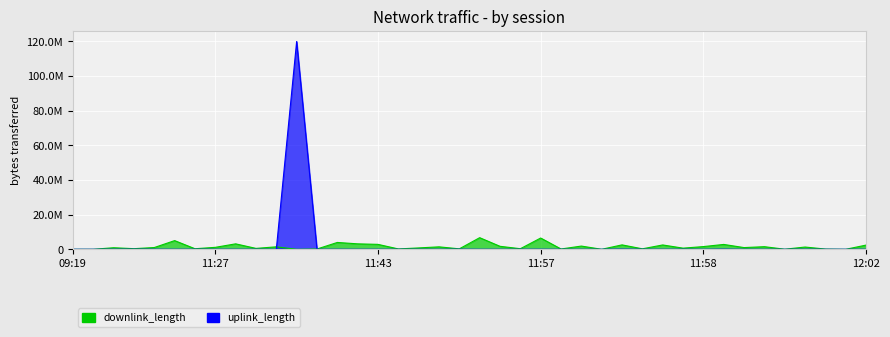

What is the sum of all uplink_length values?

120511182